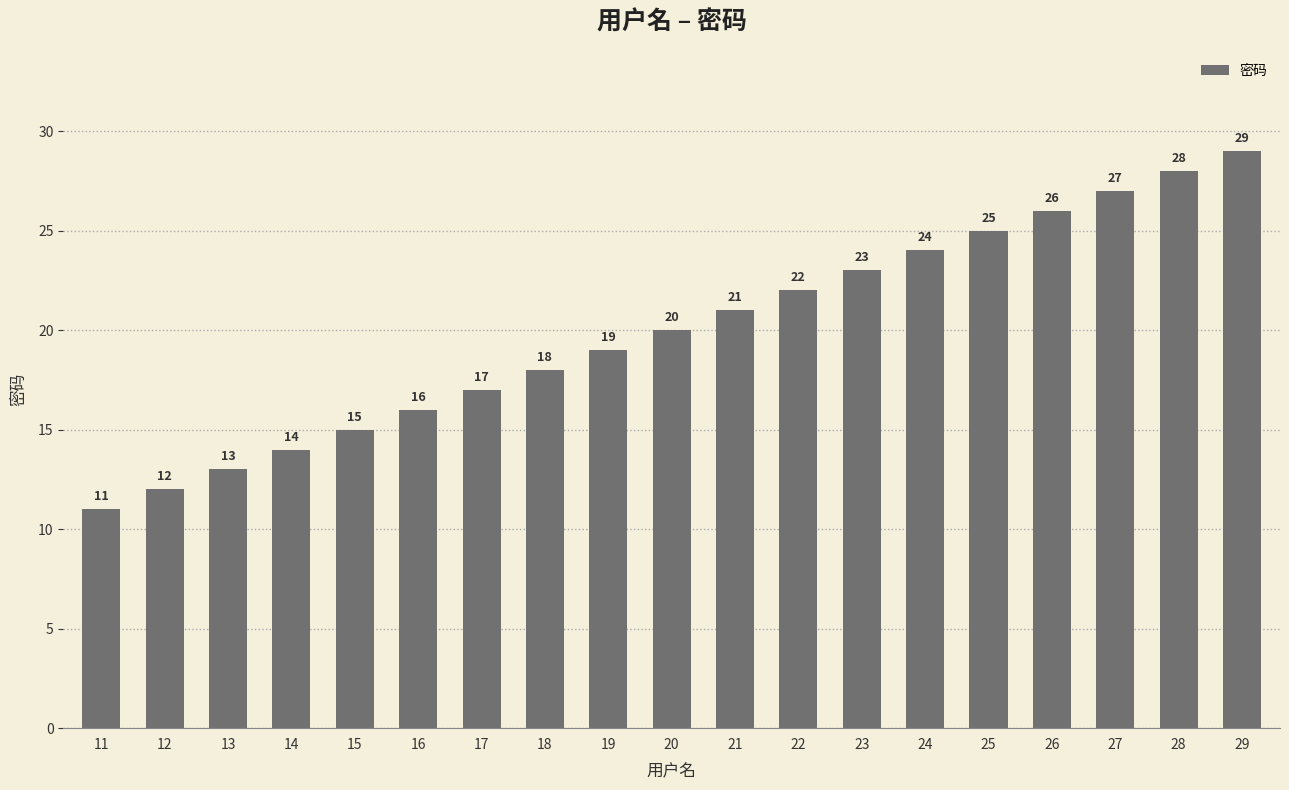

What is the difference between the second highest and minimum values?

17